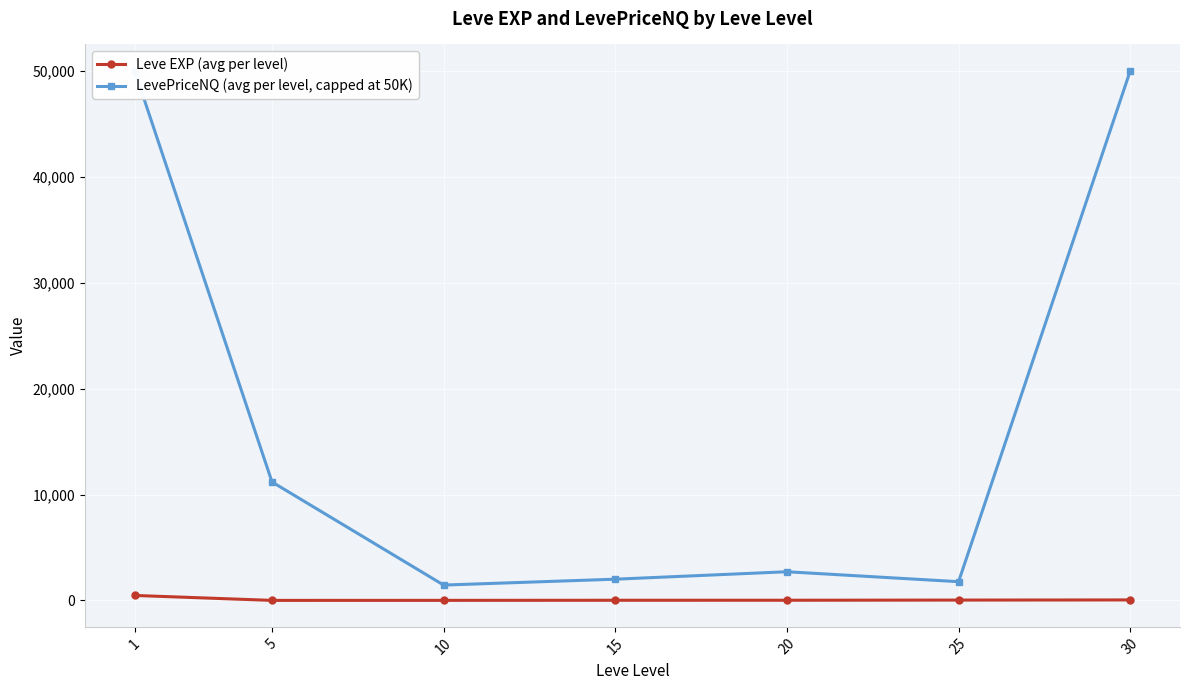

At which category does the chart reach its minimum across all series?

5